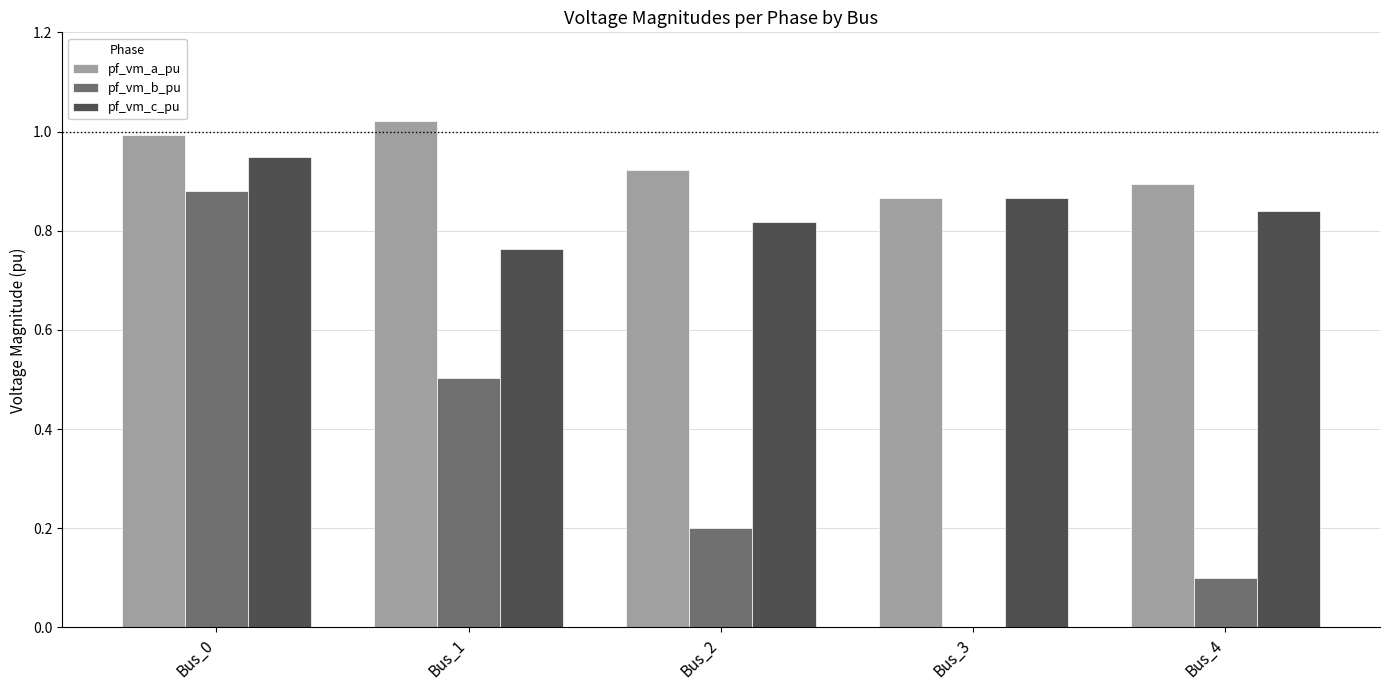

True or false: pf_vm_b_pu has a value of 0.9 at Bus_0.

True